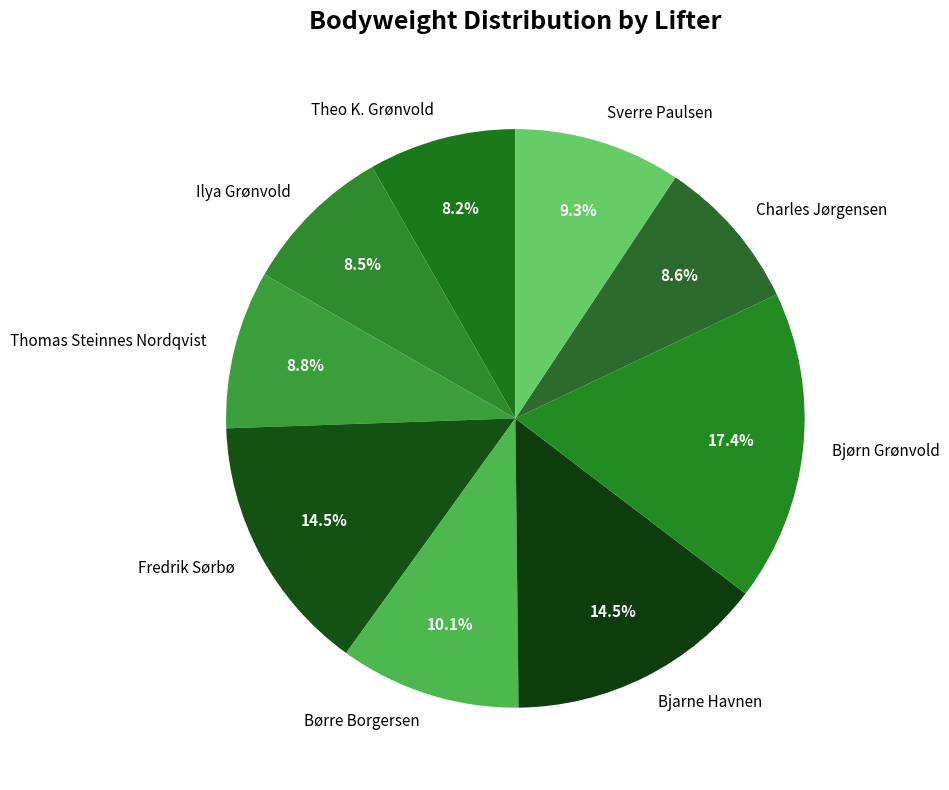

To the nearest percent, what is the difference between the largest and smallest slice percentages?

9%